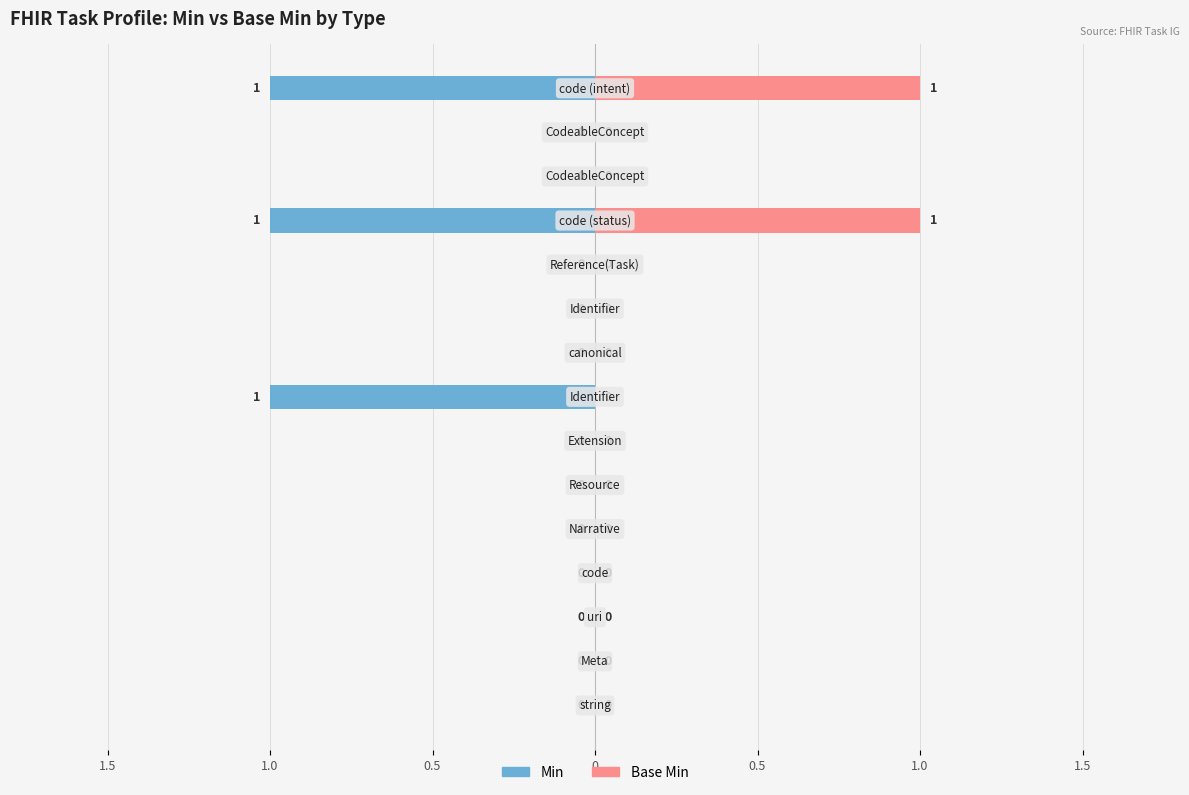

The value of Min at 8 is 1. True or false?

False